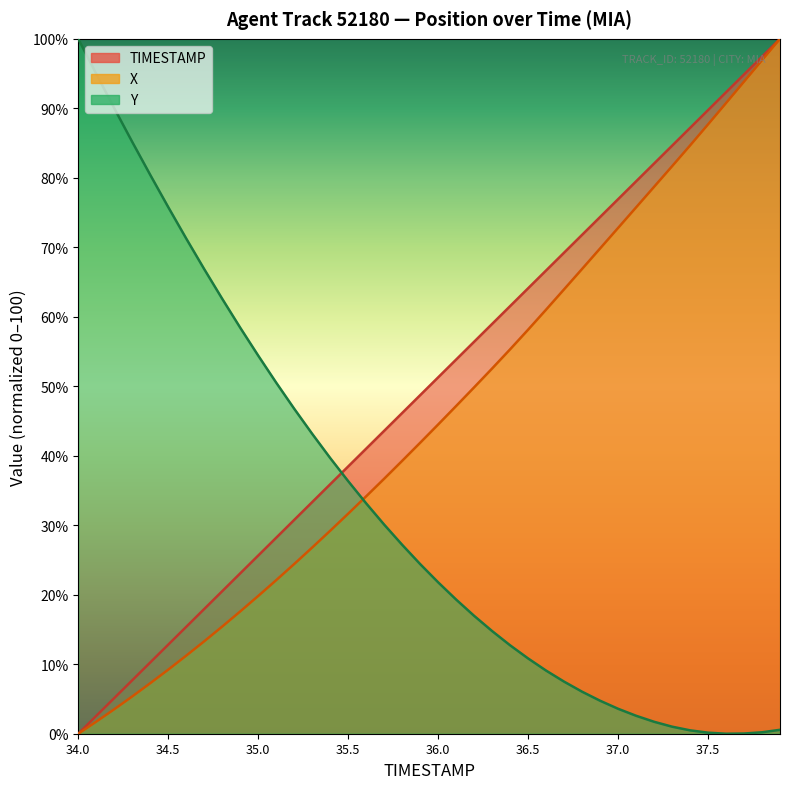

Which has a higher value, 37.6 or 34.4?

37.6